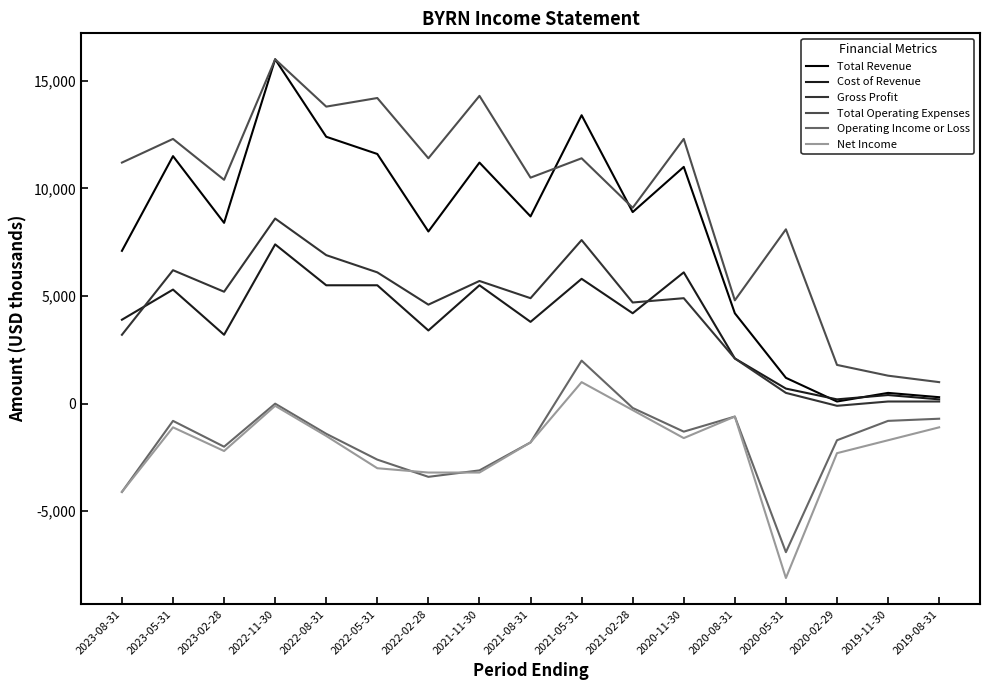

True or false: Operating Income or Loss and Cost of Revenue cross at least once.

False